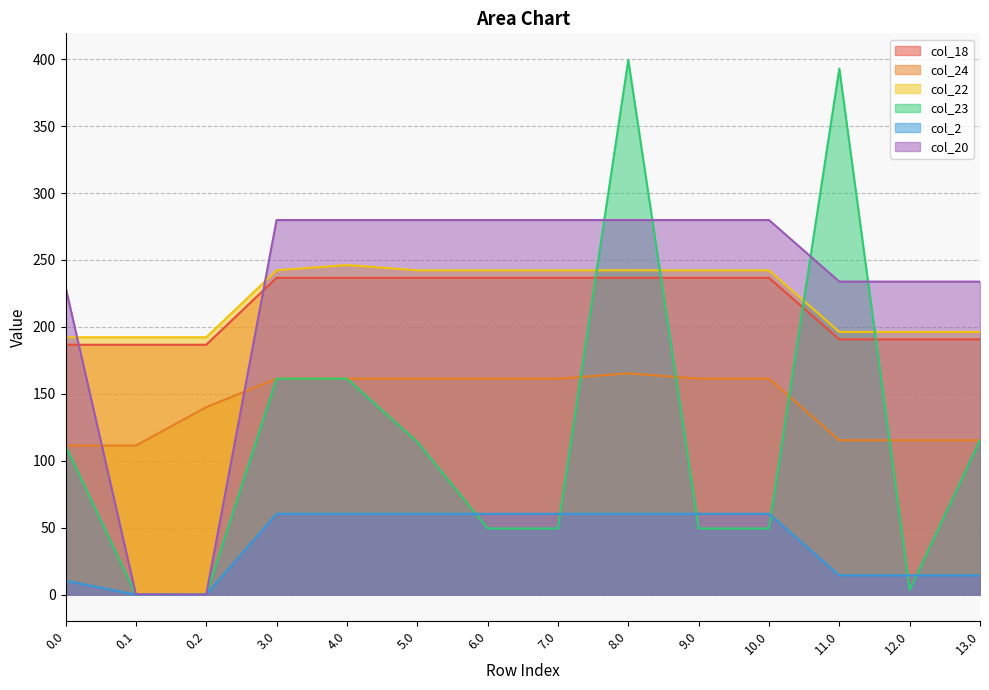

True or false: col_24 has a value of 161.3 at 4.0.

True